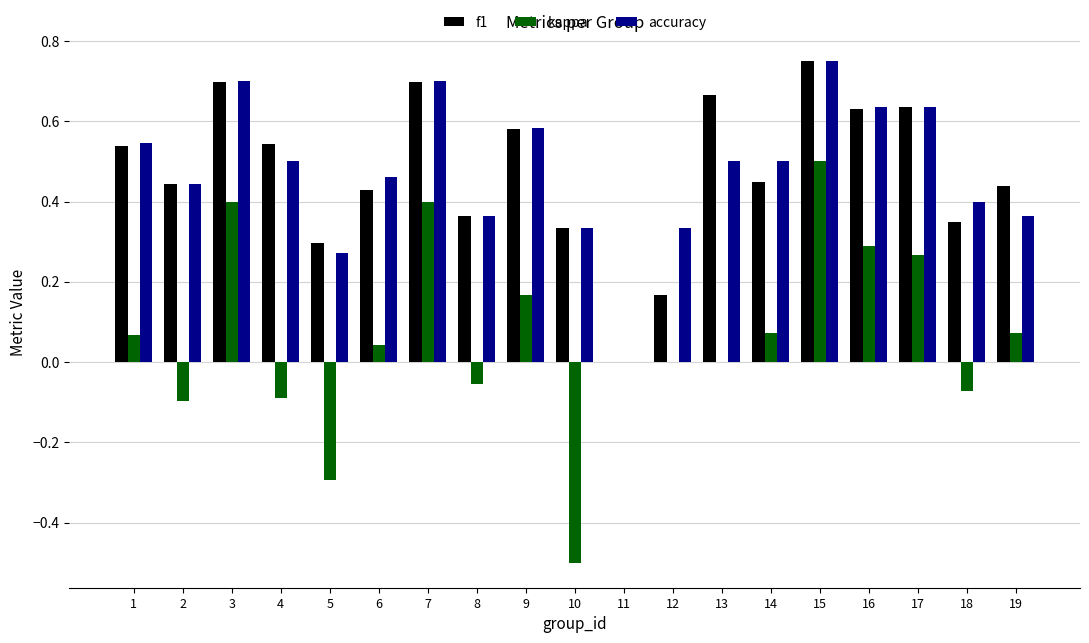

Is the value of f1 at 18 greater than the value of kappa at 14?

Yes